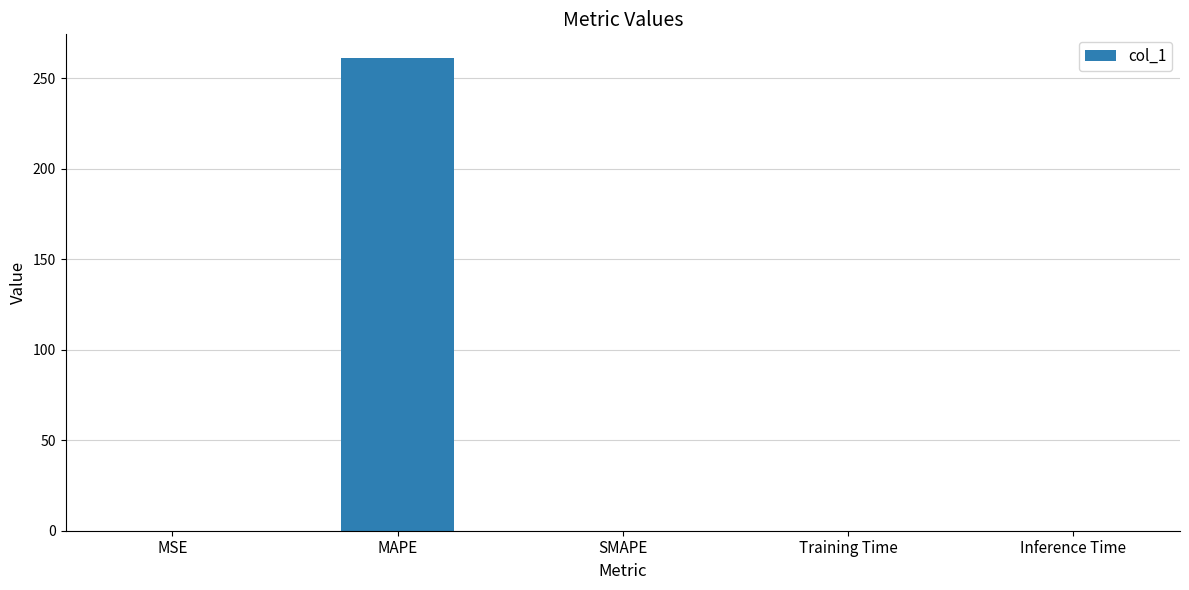

What is the sum of all values?

261.3